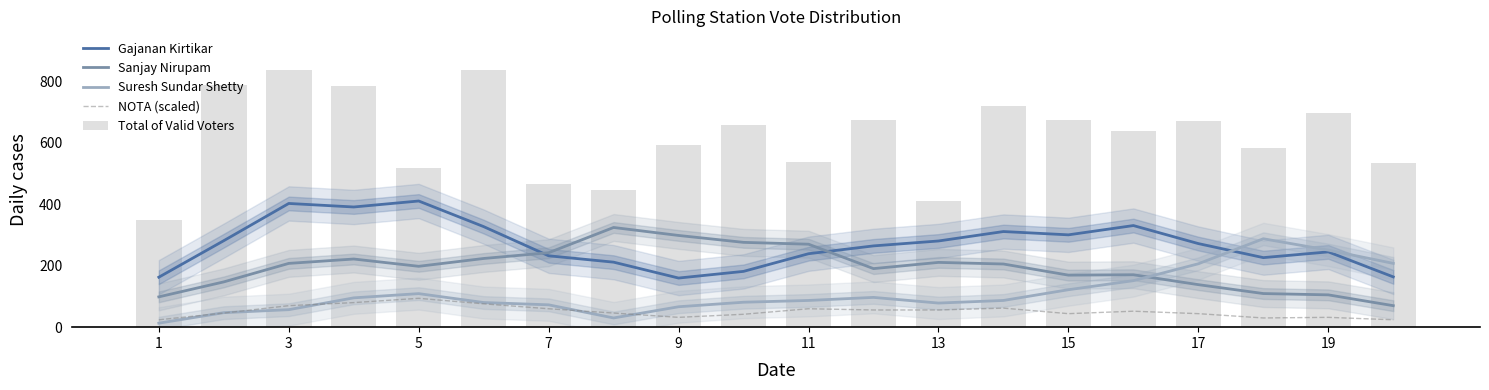

The value of Gajanan Kirtikar at 1 is 162.8. True or false?

True